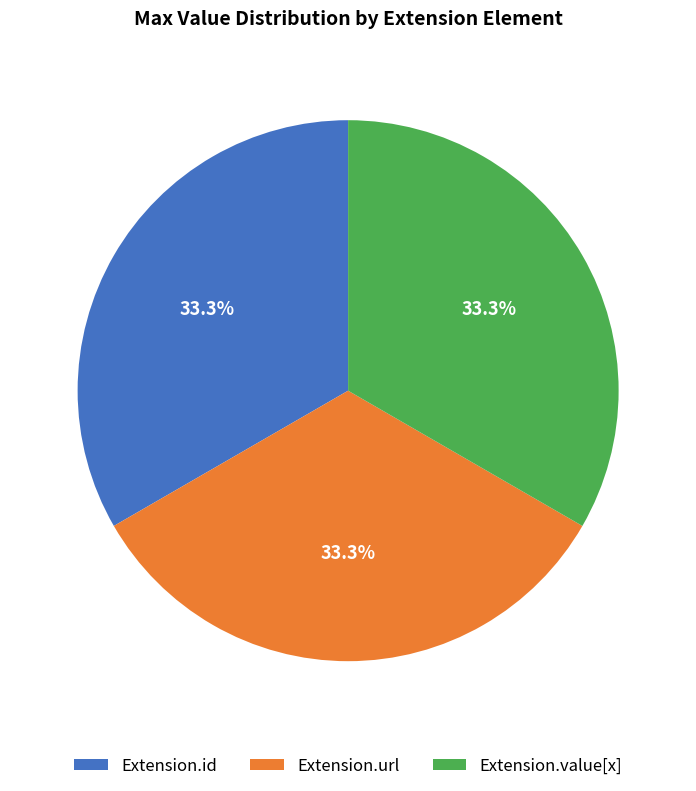

True or false: Extension.value[x] accounts for 6% of the total.

False